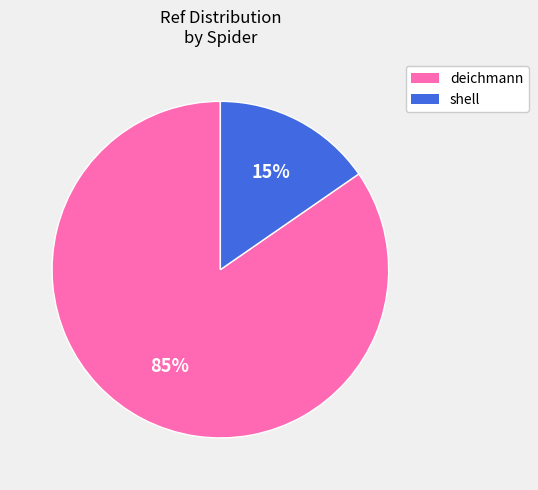

What percentage is the deichmann slice, to the nearest percent?

85%